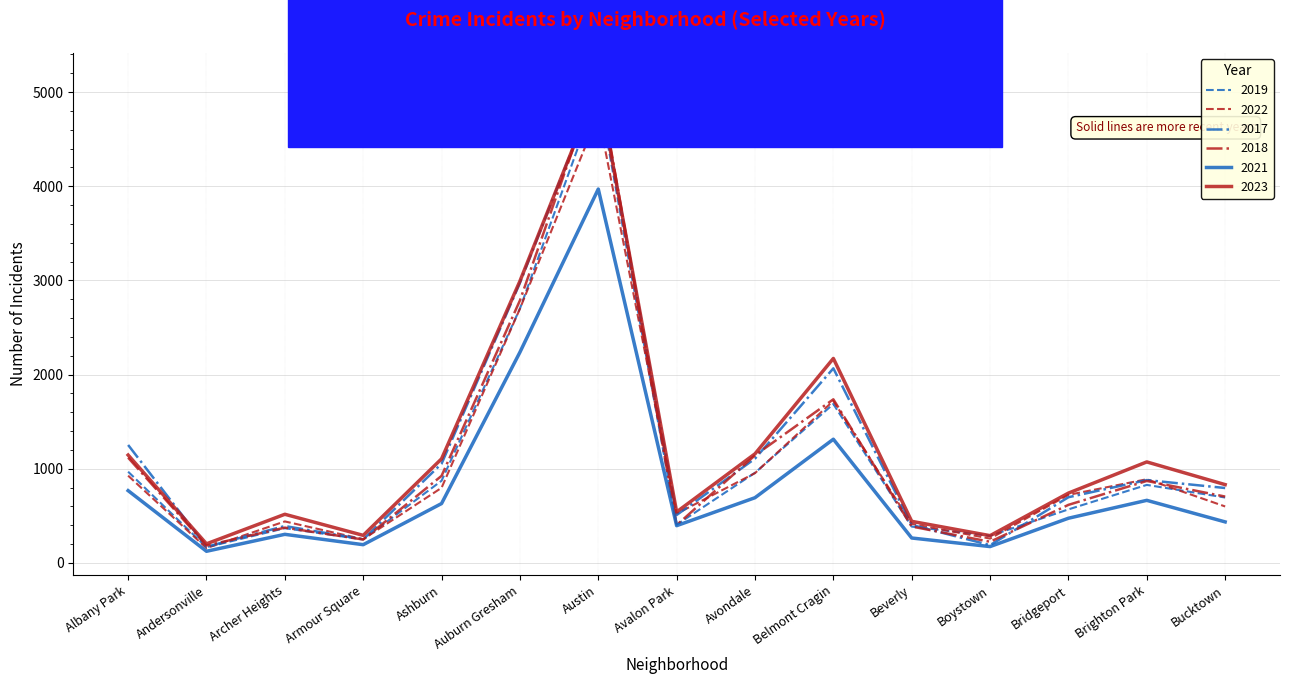

How many interior local valleys does the 2018 series have?

4